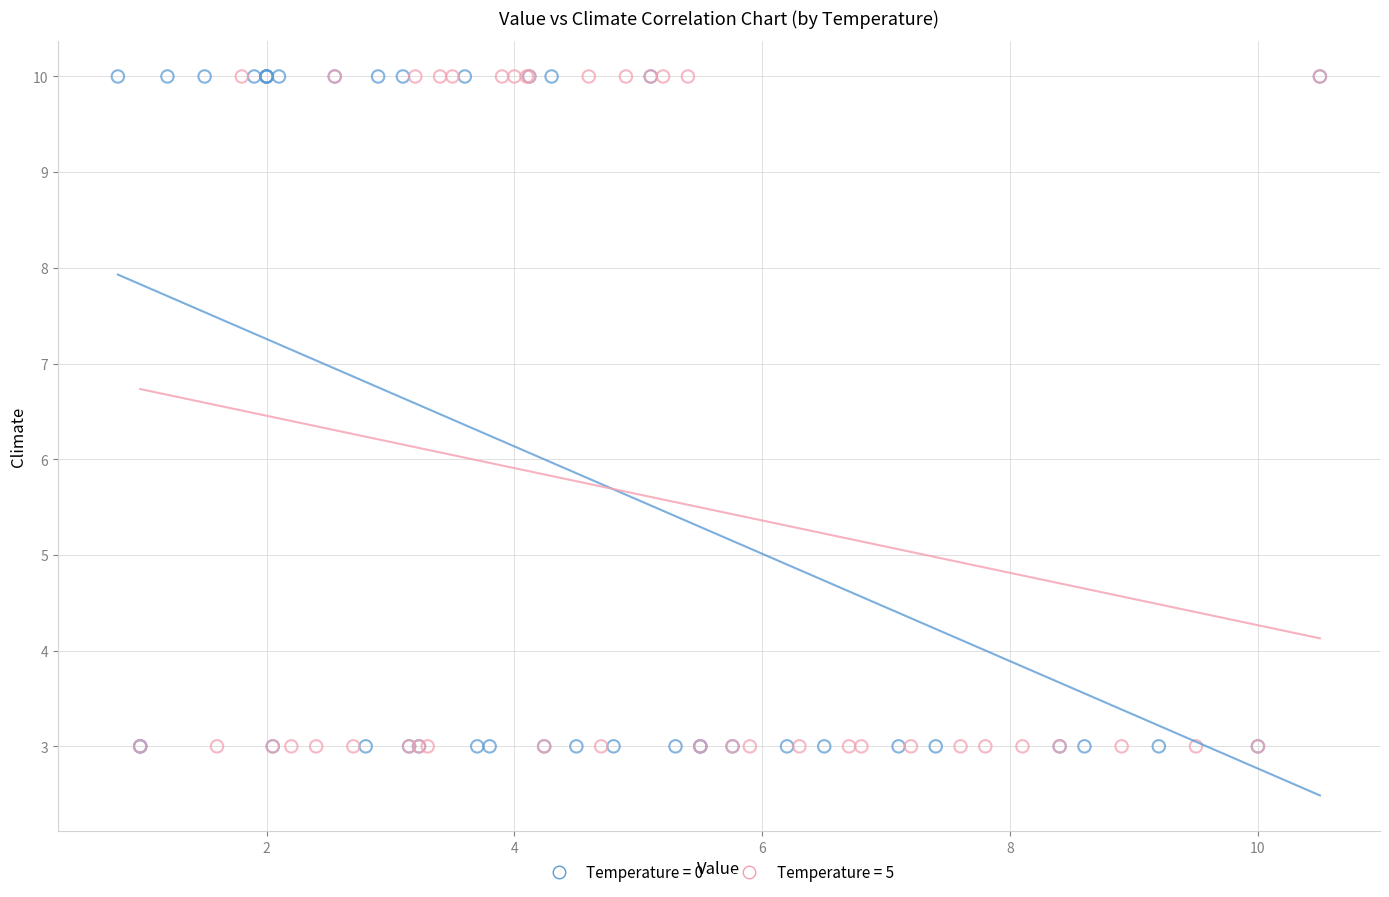

What are all the series names shown in the legend?

Temperature = 0, Temperature = 5